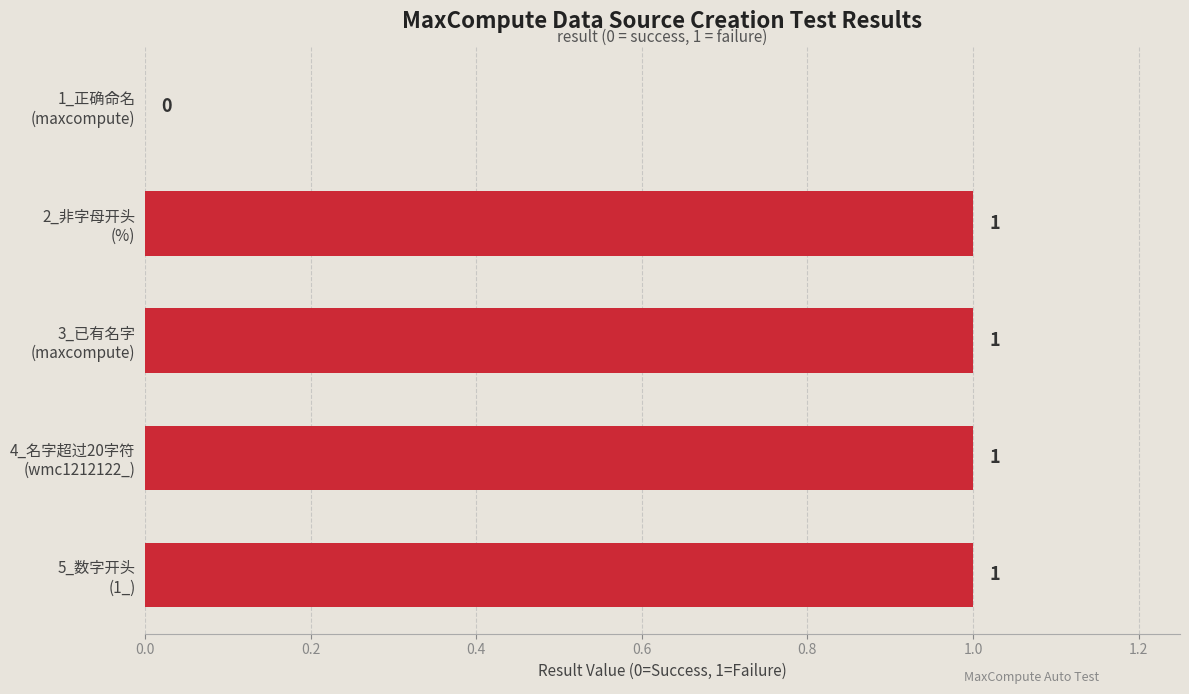

How many values are between 1 and 2?

4